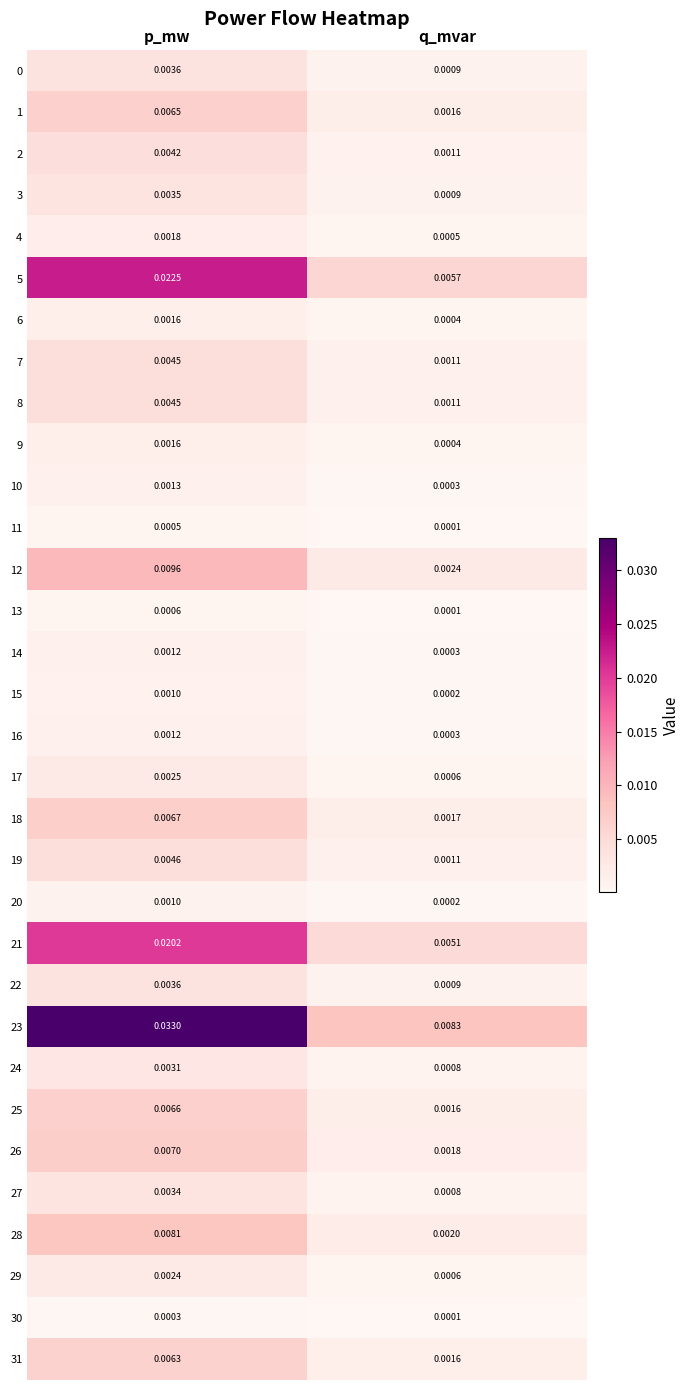

Rank the categories by 26 value from highest to lowest.

p_mw, q_mvar